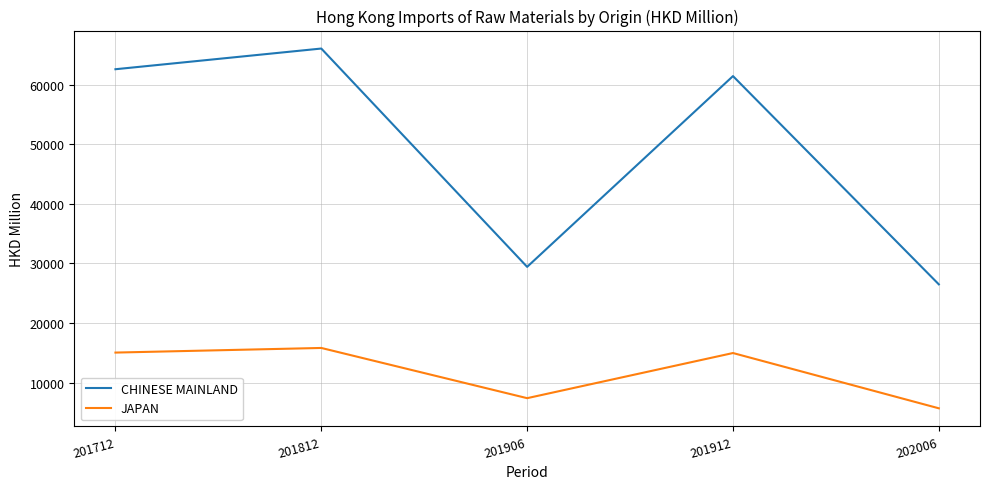

In JAPAN, how many points are higher than both neighbors (excluding endpoints)?

2